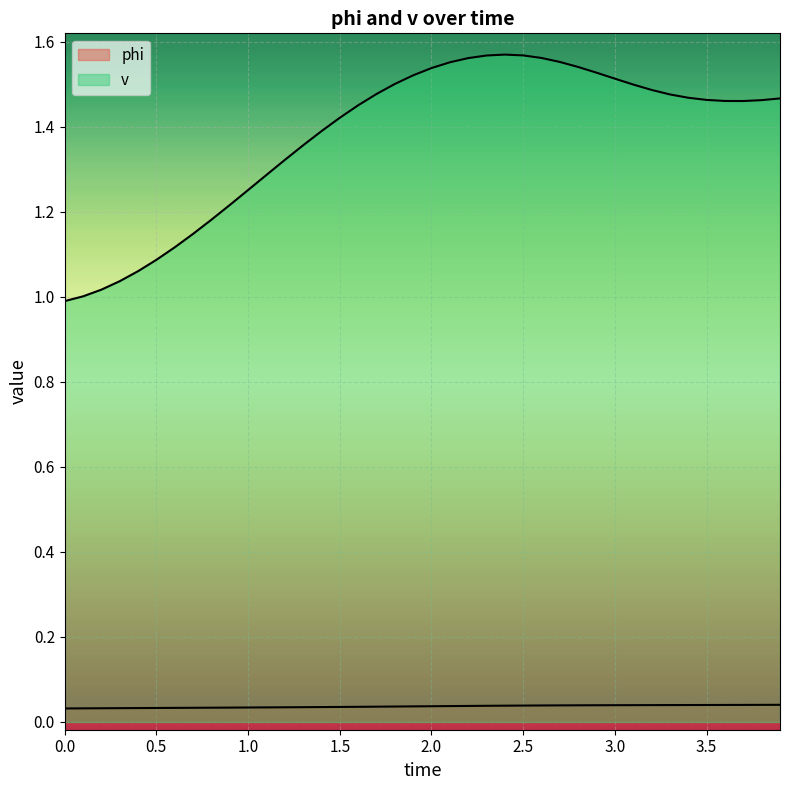

What is the average value of the v series?

1.4